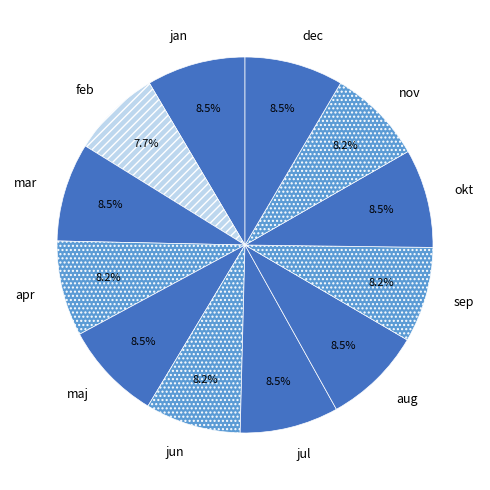

To the nearest percent, what is the difference between the feb and aug slice percentages?

1%